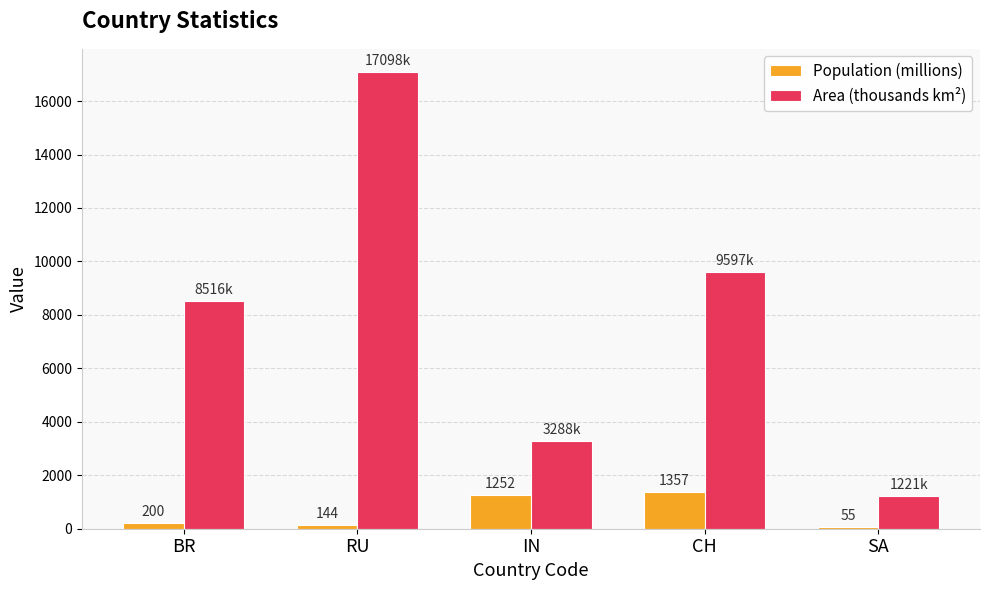

What is the spread (max minus min) of values at CH?

8240.0